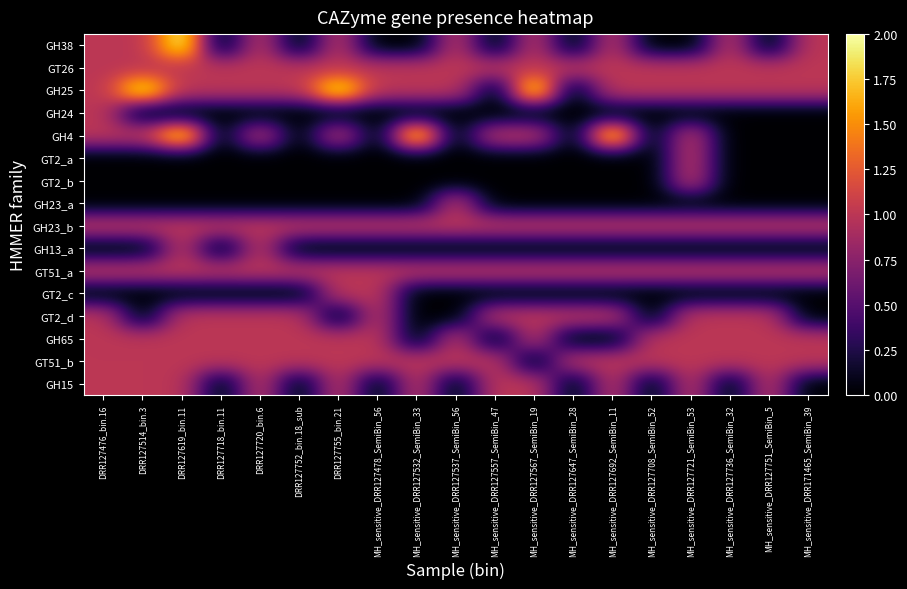

List the series in order of their peak value, lowest first.

GT26, GH24, GT2_a, GT2_b, GH23_a, GH23_b, GH13_a, GT51_a, GT2_c, GT2_d, GH65, GT51_b, GH15, GH38, GH25, GH4